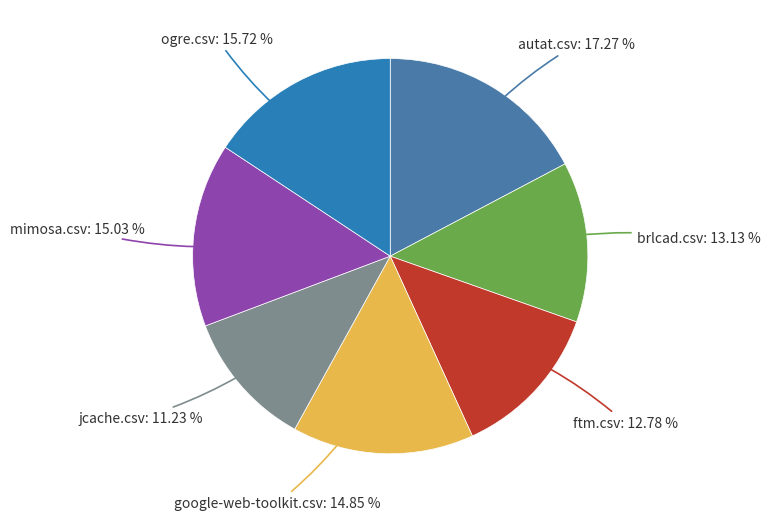

Count the number of slices in the pie.

7